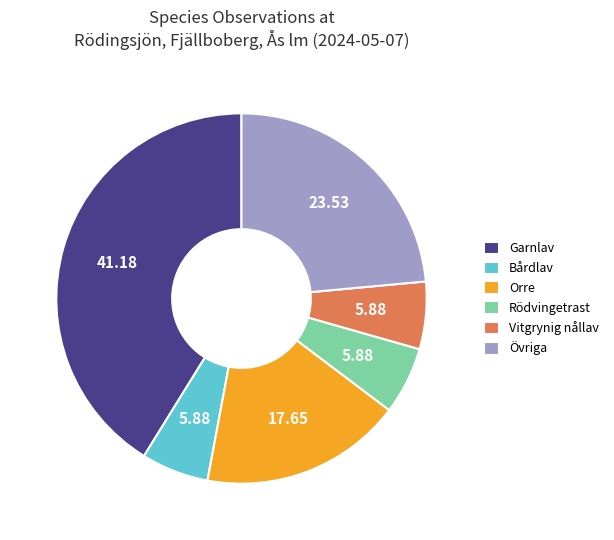

Does Garnlav account for over 50% of the chart?

No